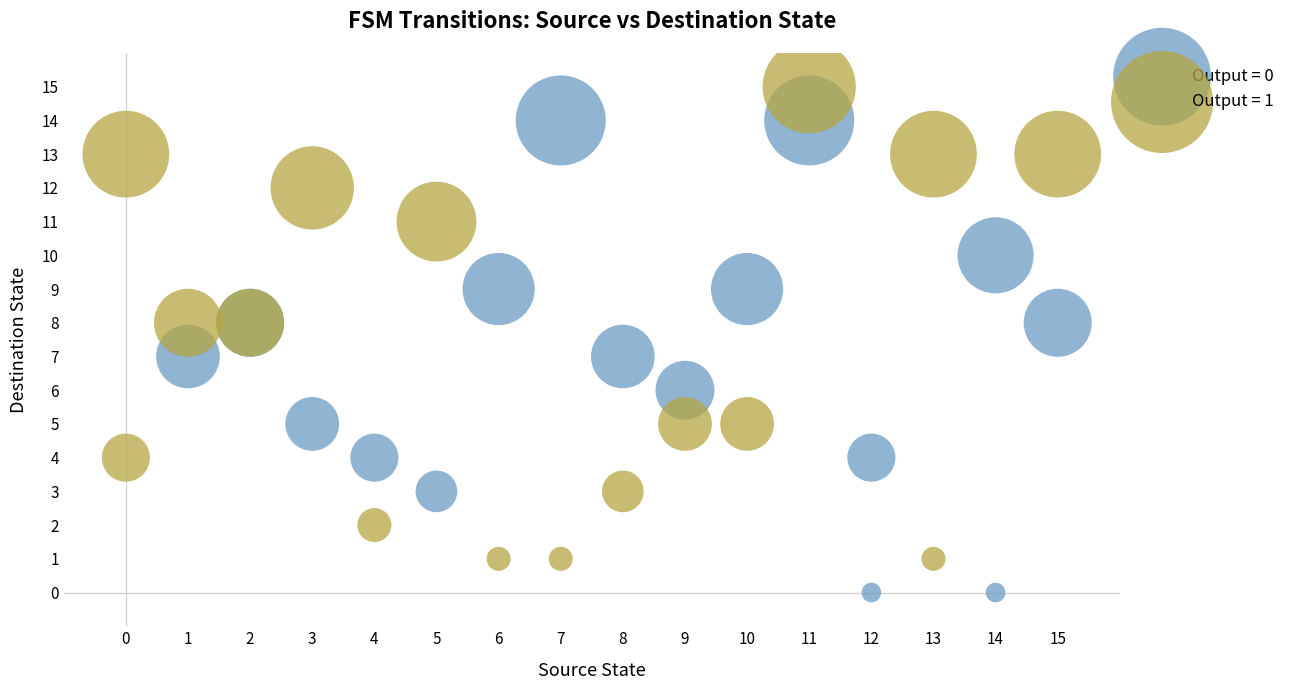

Which series contains the highest Y value?

Output = 1